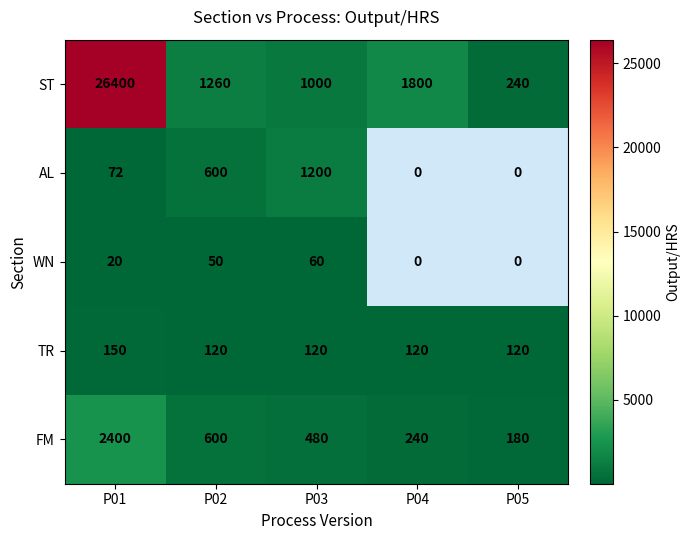

The ST series shows 1260 at P02. True or false?

True